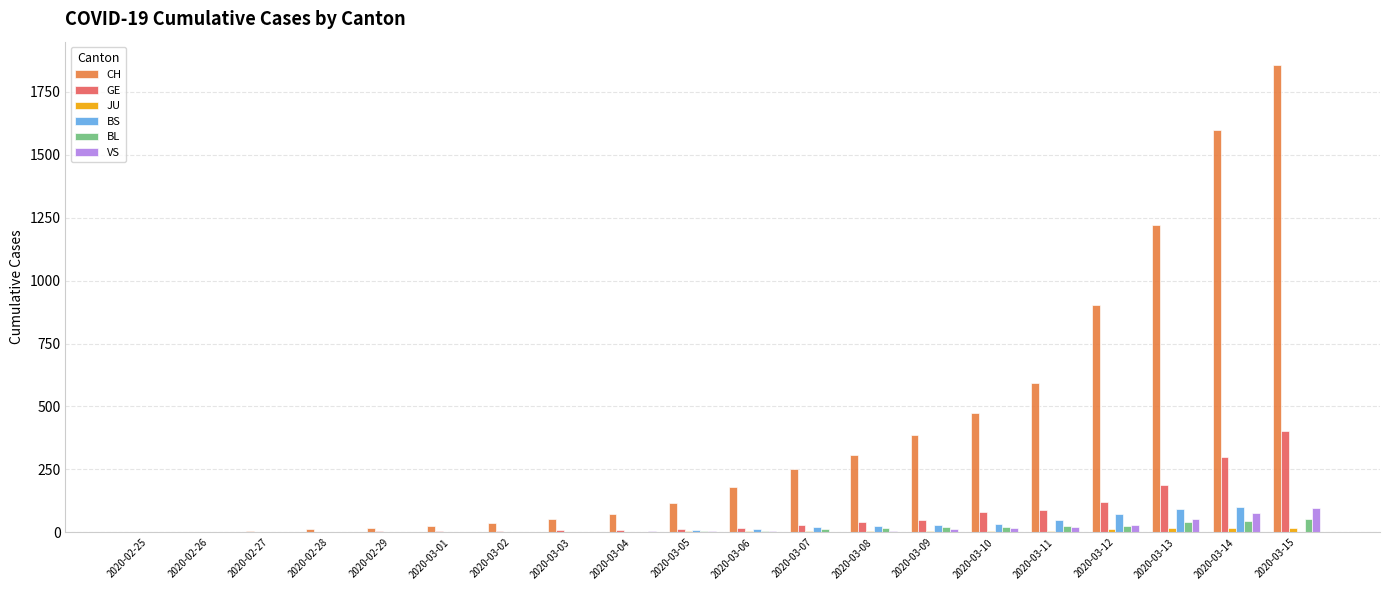

The value of GE at 2020-03-08 is 40. True or false?

True